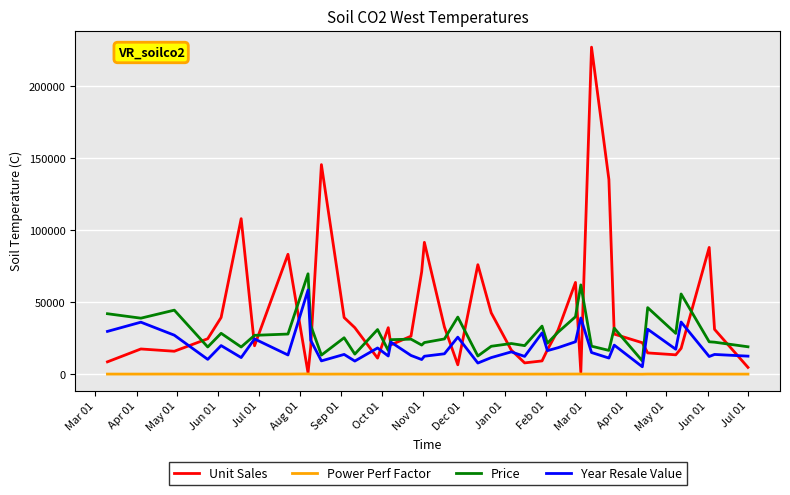

What is the maximum value shown in the chart?

227061.0